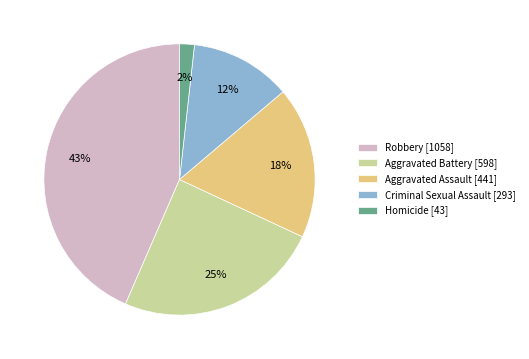

Does Aggravated Assault represent more than half of the total?

No